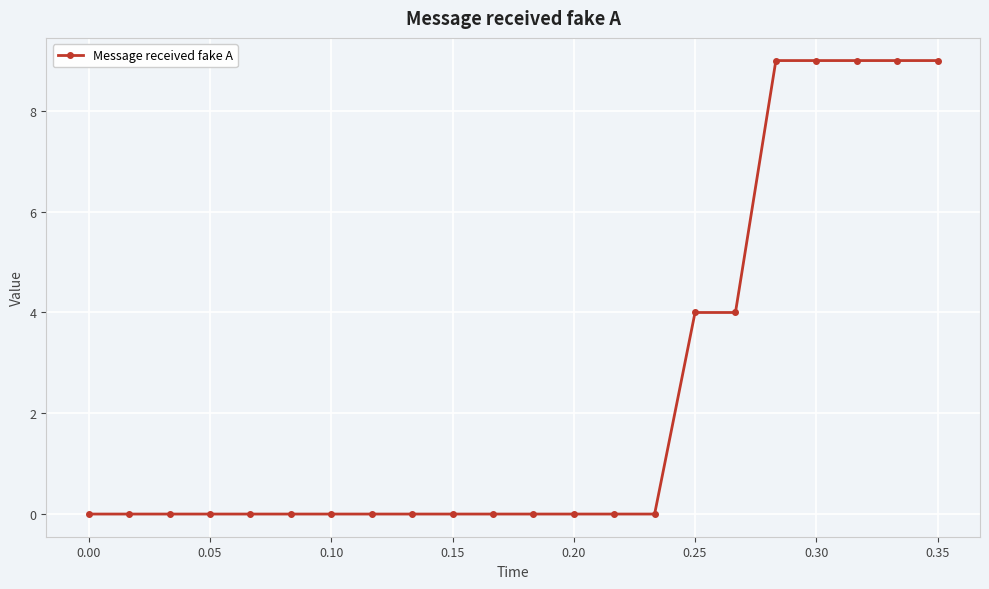

How many distinct data groups are displayed?

1